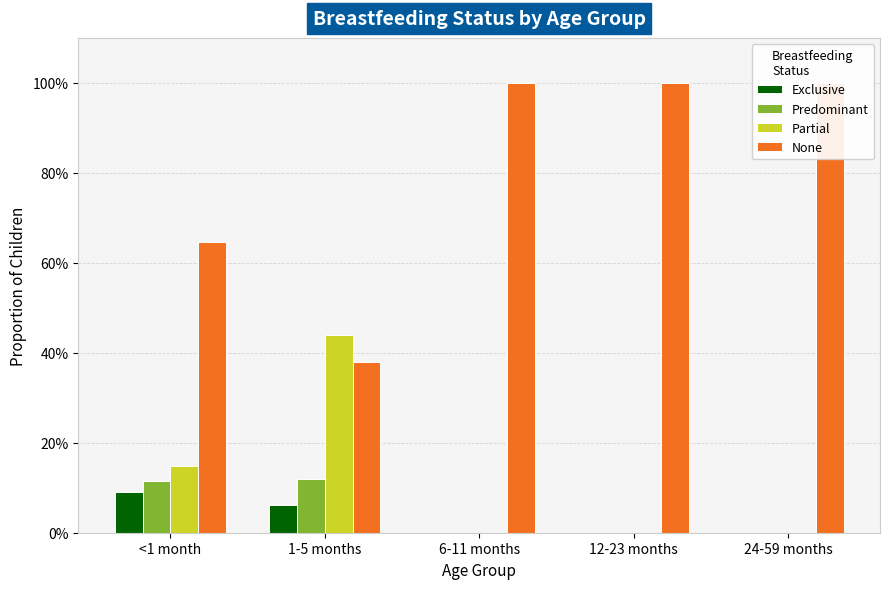

Rank the series at 6-11 months from highest to lowest value.

None, Exclusive, Predominant, Partial